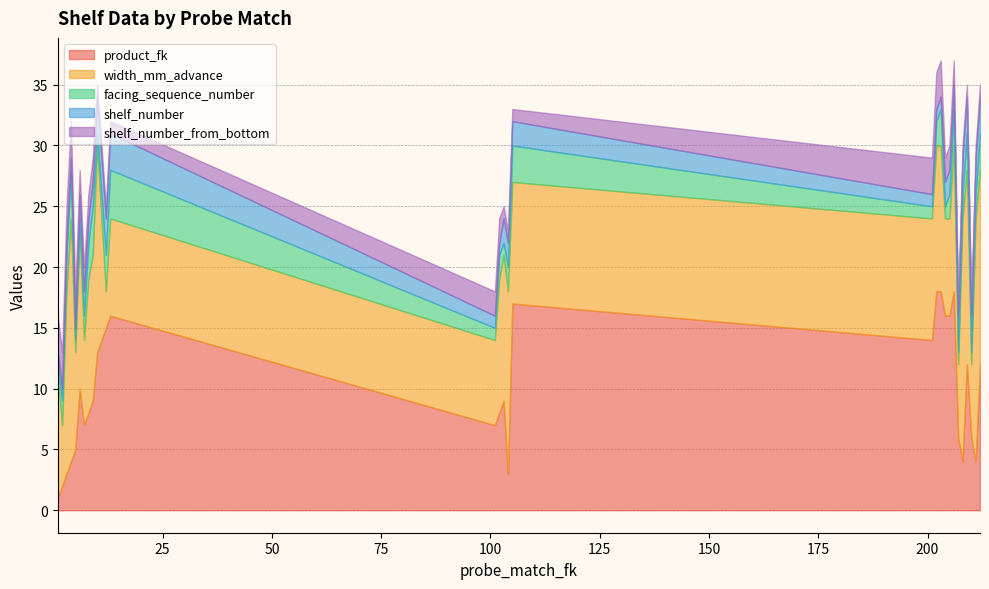

What is the value of the shelf_number_from_bottom point at the 6th from the left?

2